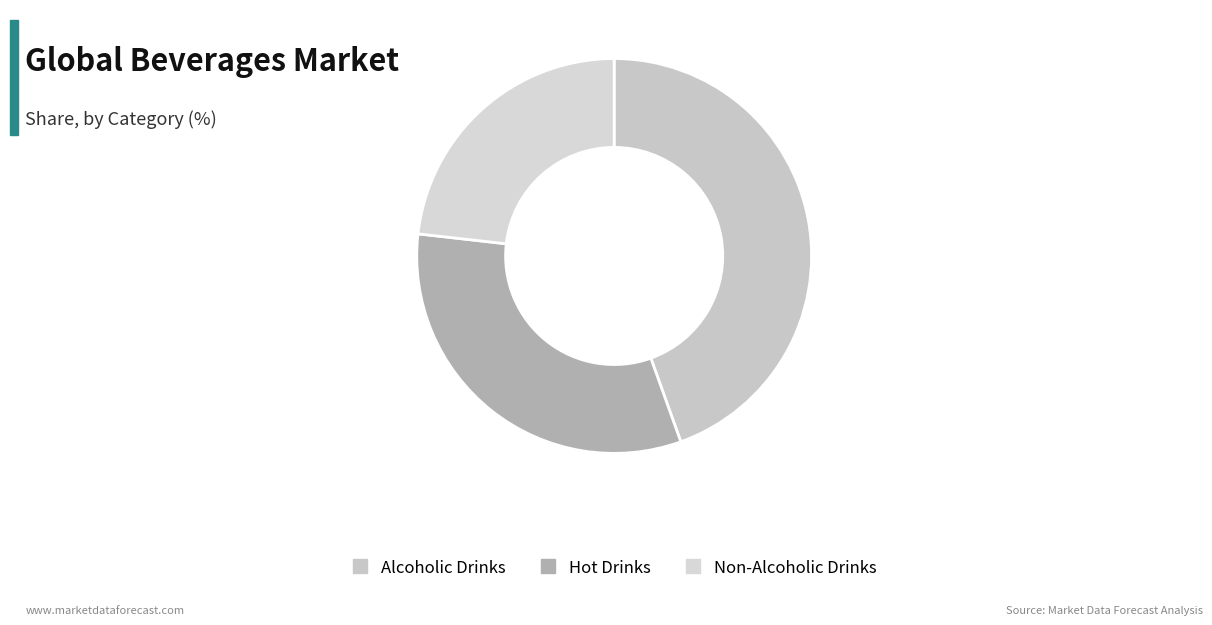

Rank the categories by value from lowest to highest.

Non-Alcoholic Drinks, Hot Drinks, Alcoholic Drinks